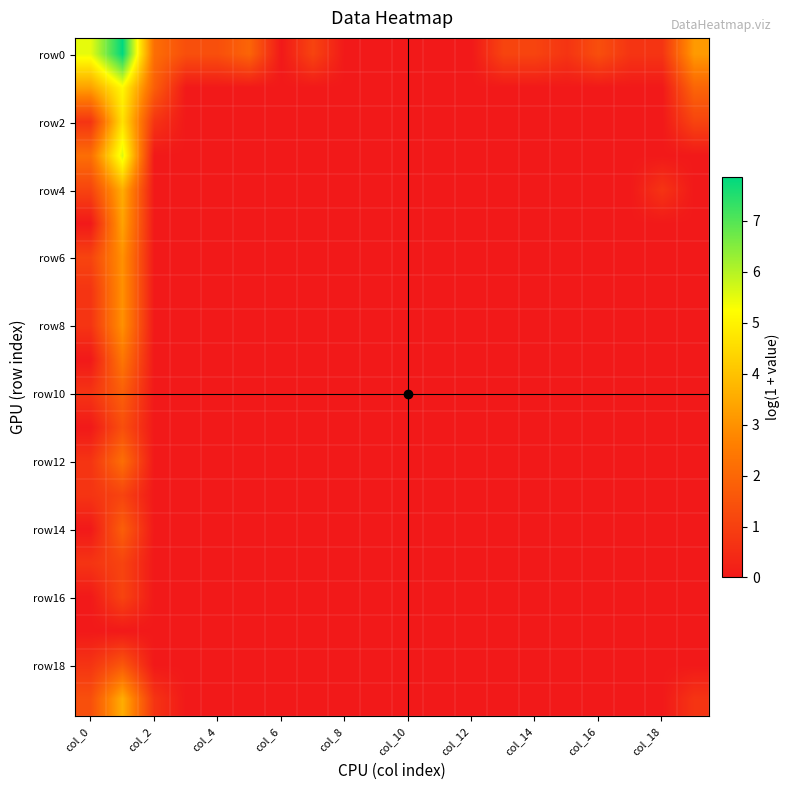

At how many categories does at least one series exceed 4?

2